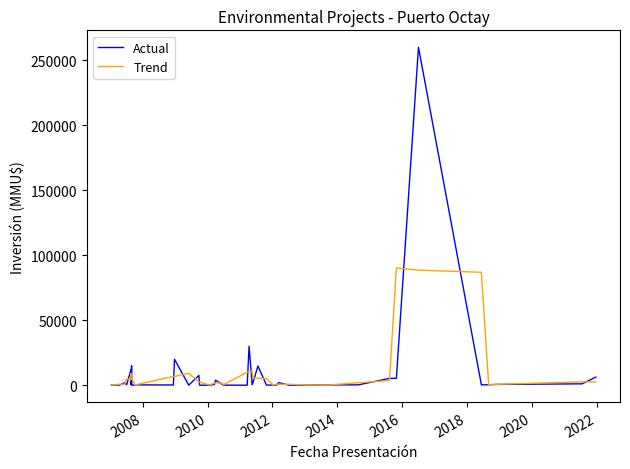

Which series has the largest range (max minus min)?

Actual